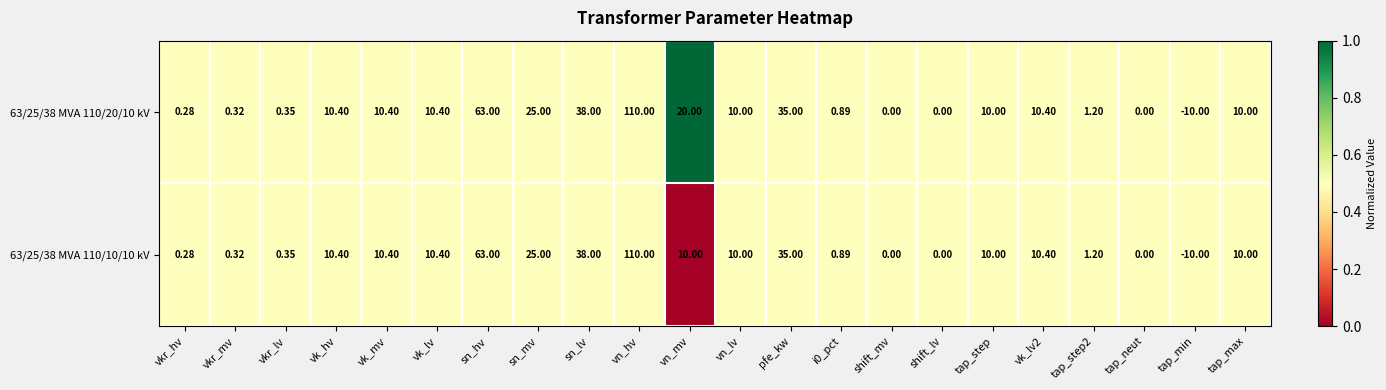

At which label is 63/25/38 MVA 110/10/10 kV closest to 50?

sn_lv